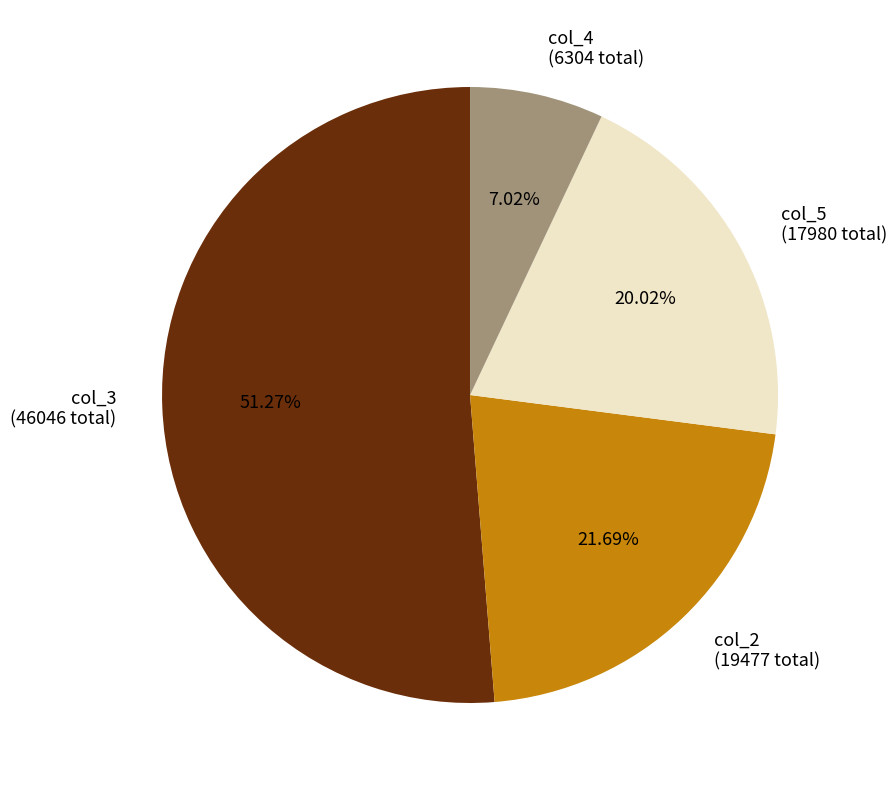

What is the ratio of the value at col_5 to the value at col_3?

0.4